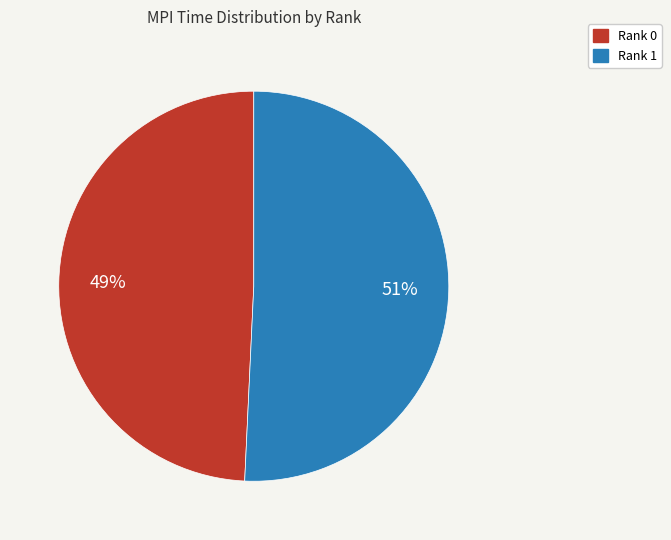

Do Rank 0 and Rank 1 together represent more than half of the pie?

Yes